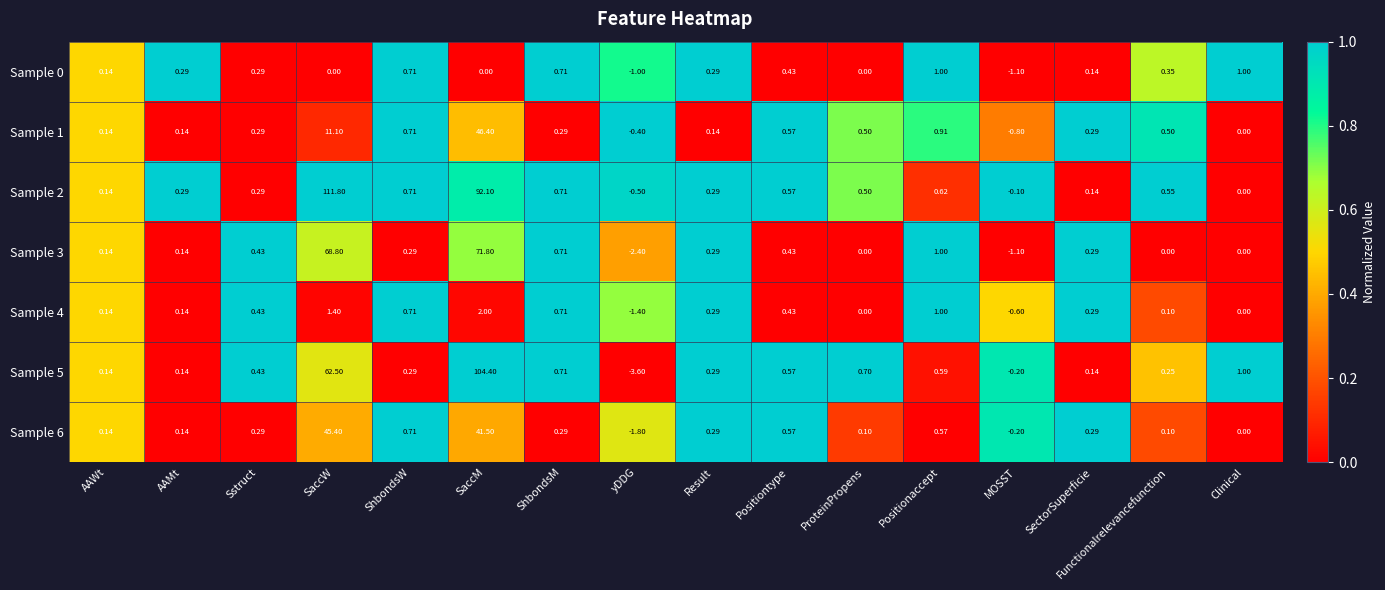

At which label does Sample 1 first exceed 0?

AAWt